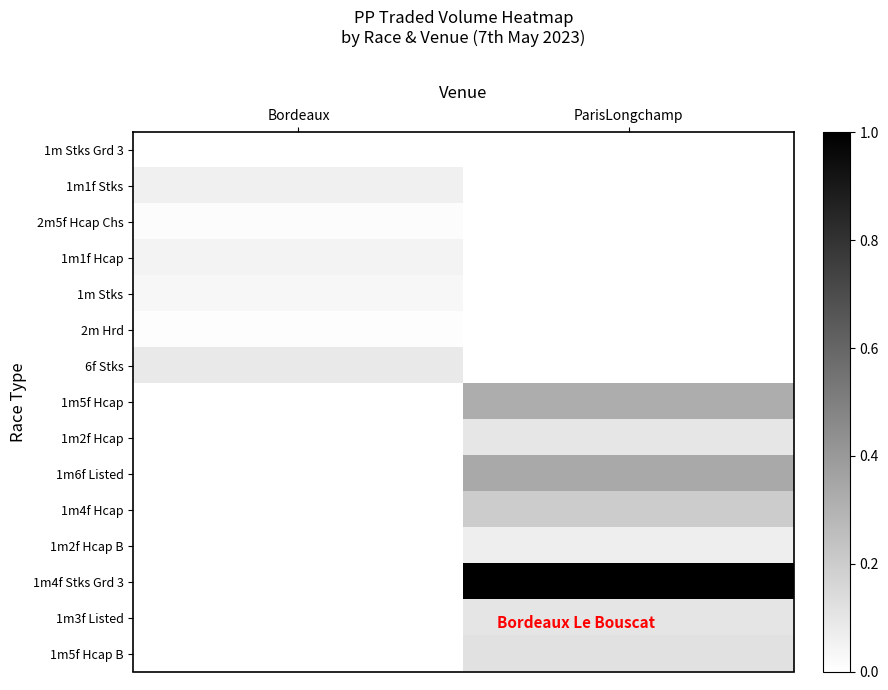

How many data points does each series have?

2